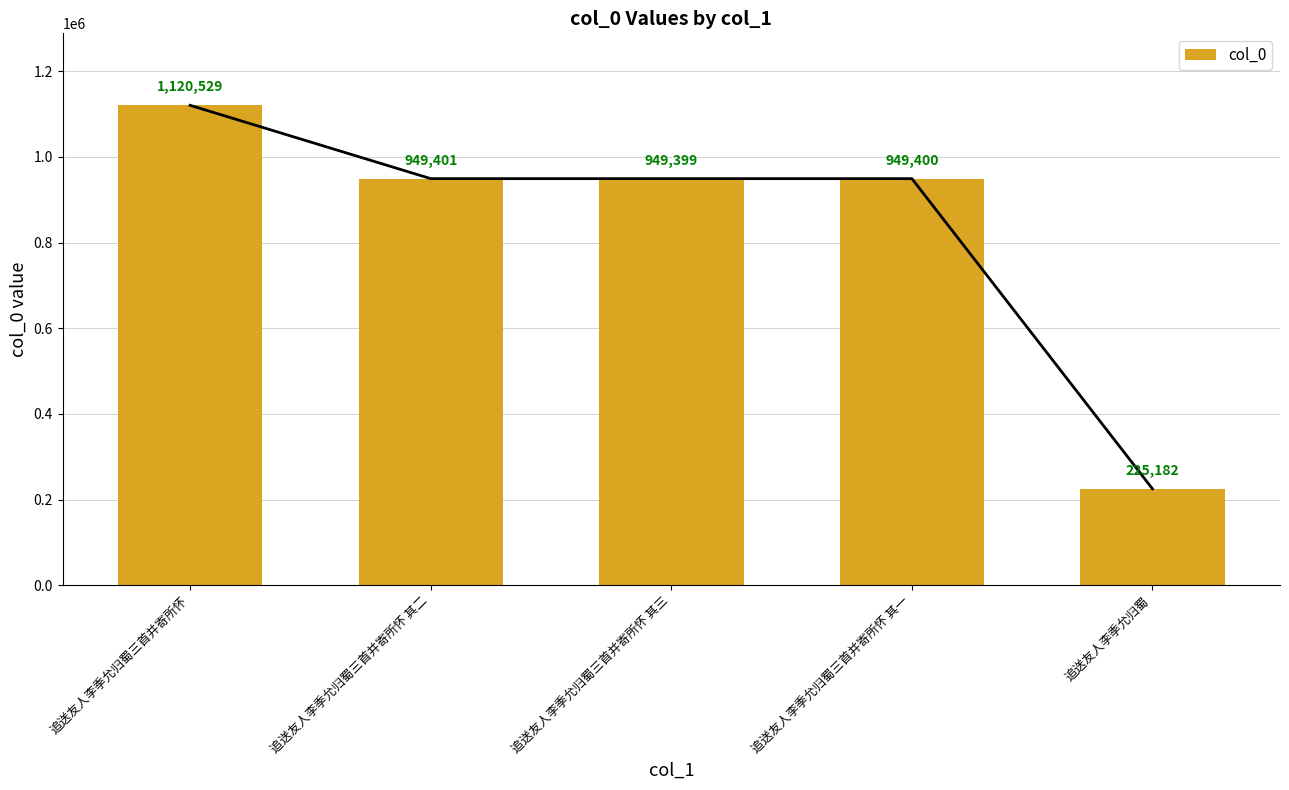

Rank the categories by value from highest to lowest.

追送友人李季允归蜀三首并寄所怀, 追送友人李季允归蜀三首并寄所怀 其二, 追送友人李季允归蜀三首并寄所怀 其一, 追送友人李季允归蜀三首并寄所怀 其三, 追送友人李季允归蜀